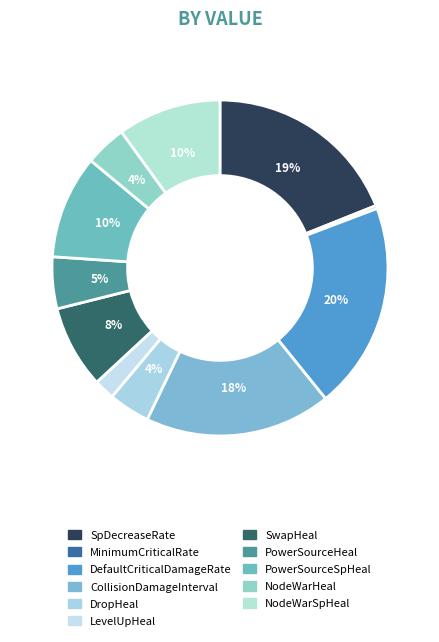

To the nearest percent, what portion does PowerSourceSpHeal represent?

10%